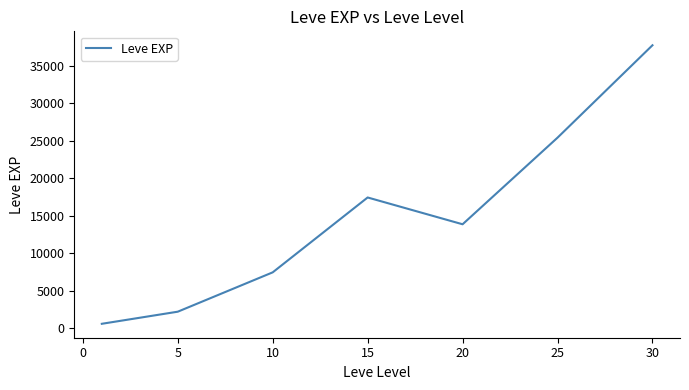

Reading left to right, transcribe all the data shown in this chart.

624.0	2235.7	7475.0	17445.0	13876.7	25410.0	37715.0